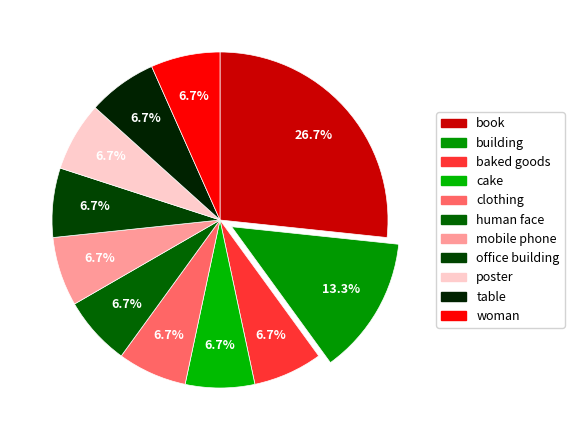

Is it true that mobile phone is 7% of the pie?

True